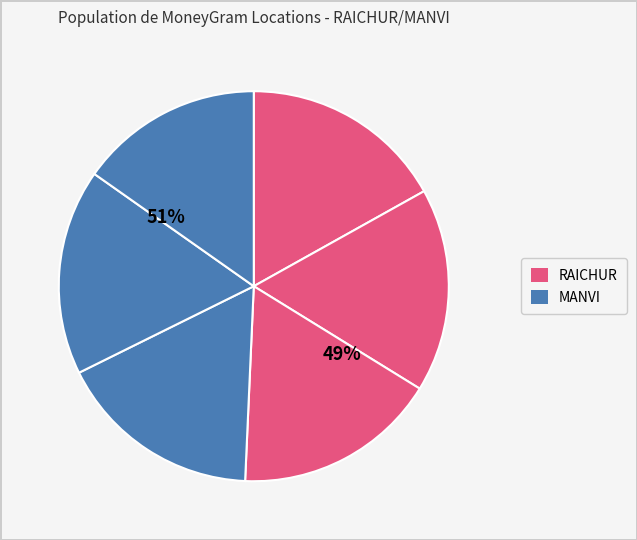

How many slices are in this pie chart?

6